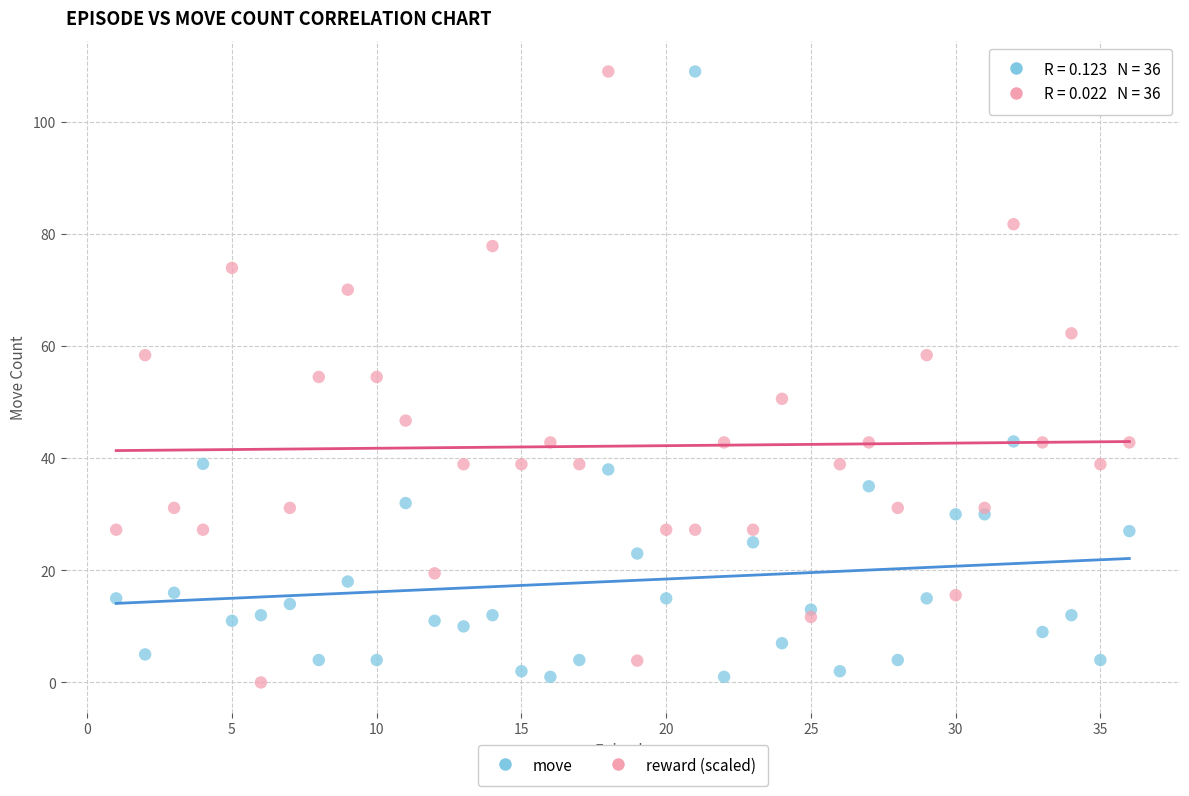

Which series has the largest Y range (max minus min)?

reward (scaled)